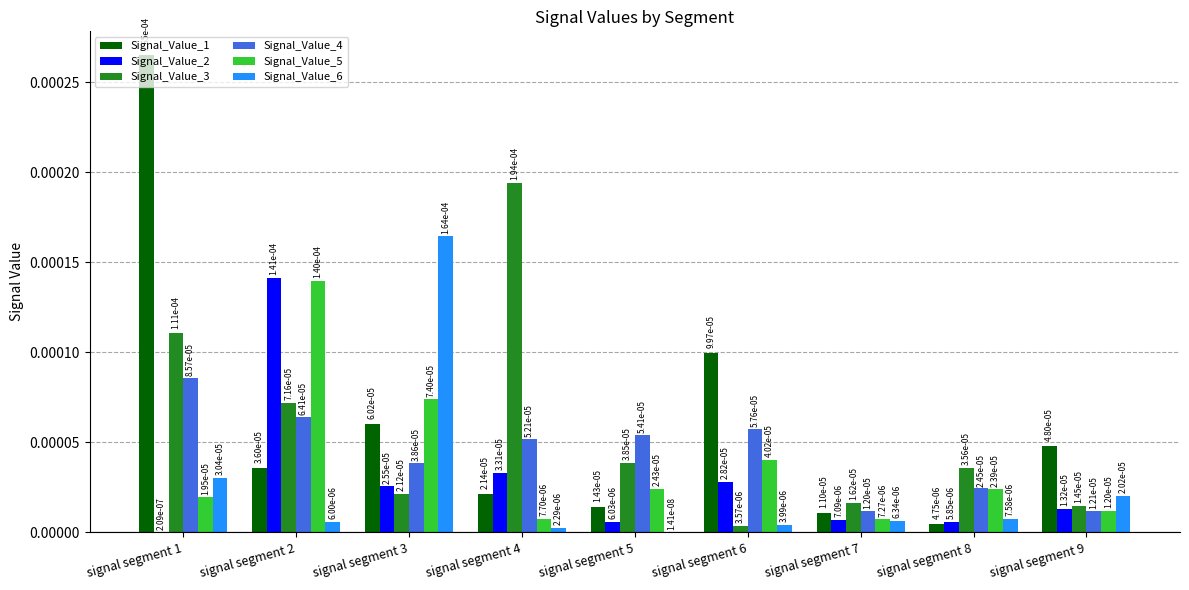

What are all the series names shown in the legend?

Signal_Value_1, Signal_Value_2, Signal_Value_3, Signal_Value_4, Signal_Value_5, Signal_Value_6